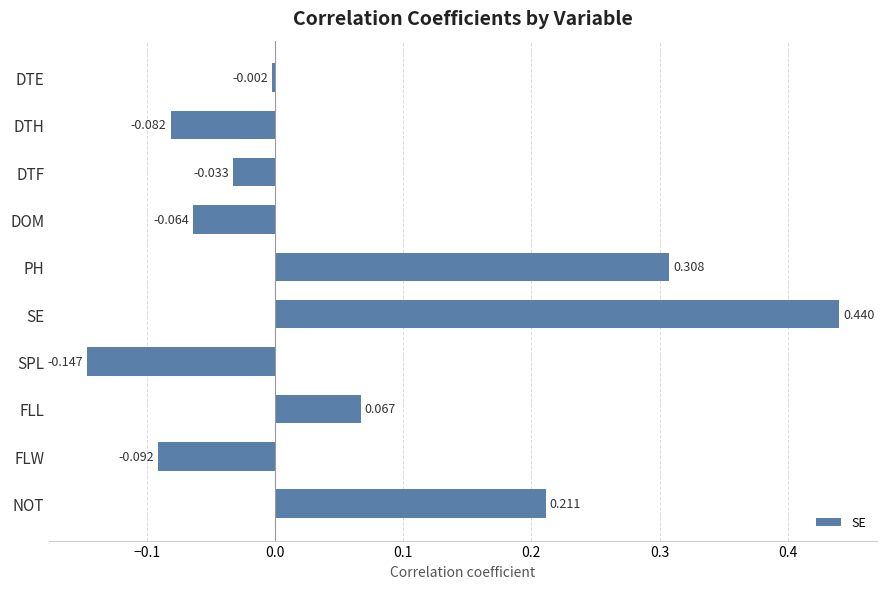

List the labels in order of value, smallest first.

SPL, FLW, DTH, DOM, DTF, DTE, FLL, NOT, PH, SE